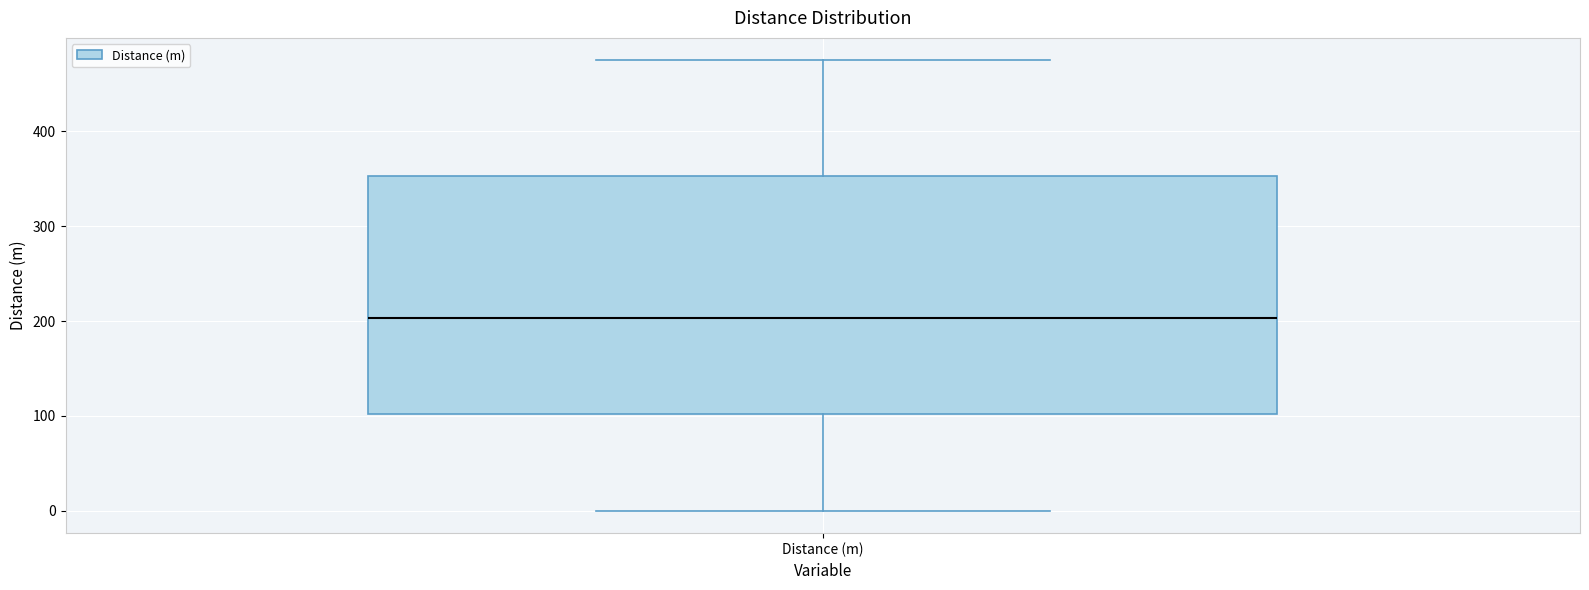

Read this box plot against the y-axis: the position of the median line, the range covered by the box, and the ends of both whiskers. The values are not printed on the chart, so give them approximately, as read against the axis.

median 200, box 100 to 350, whiskers 0 to 480